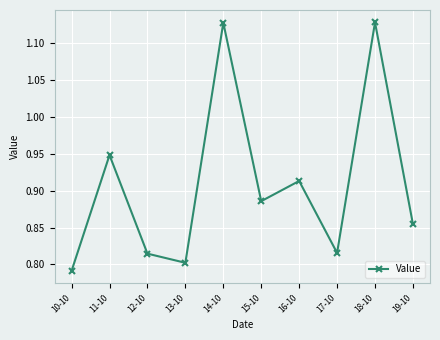

What is the label of the 8th point from the left?

17-10